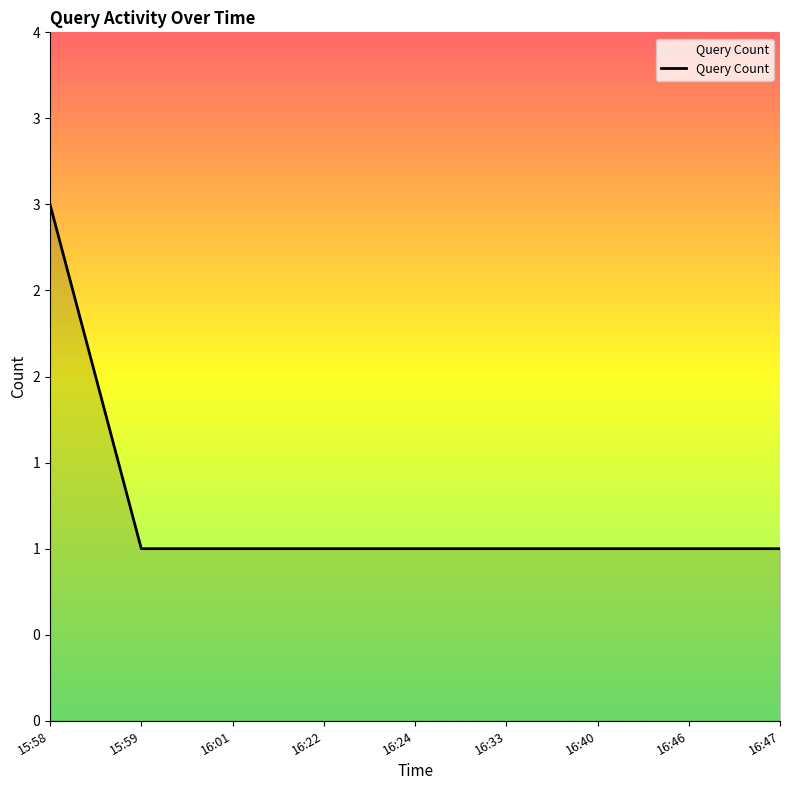

Does the chart display data point markers on the line(s)?

No